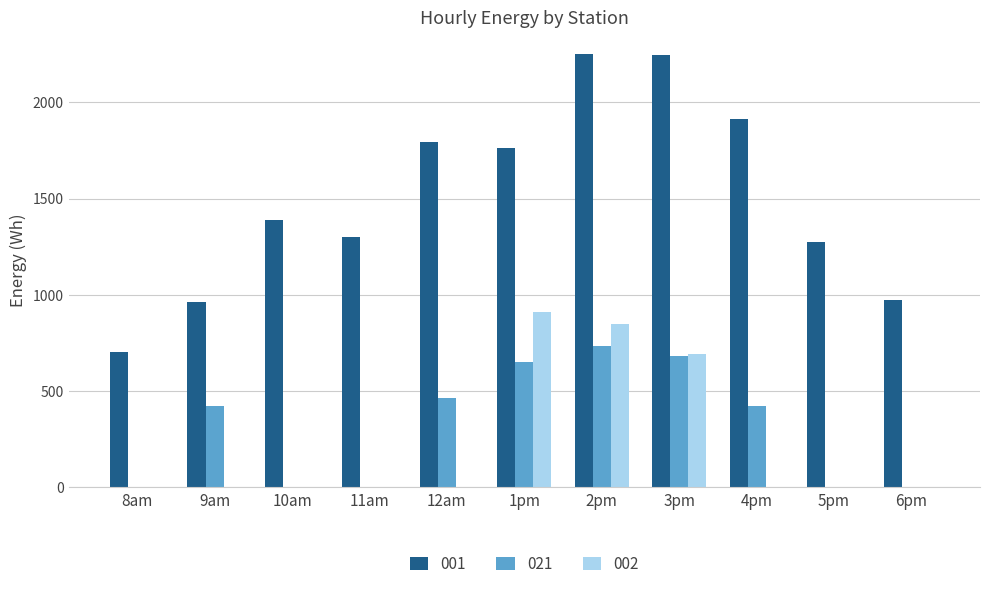

How many groups of bars are there?

11